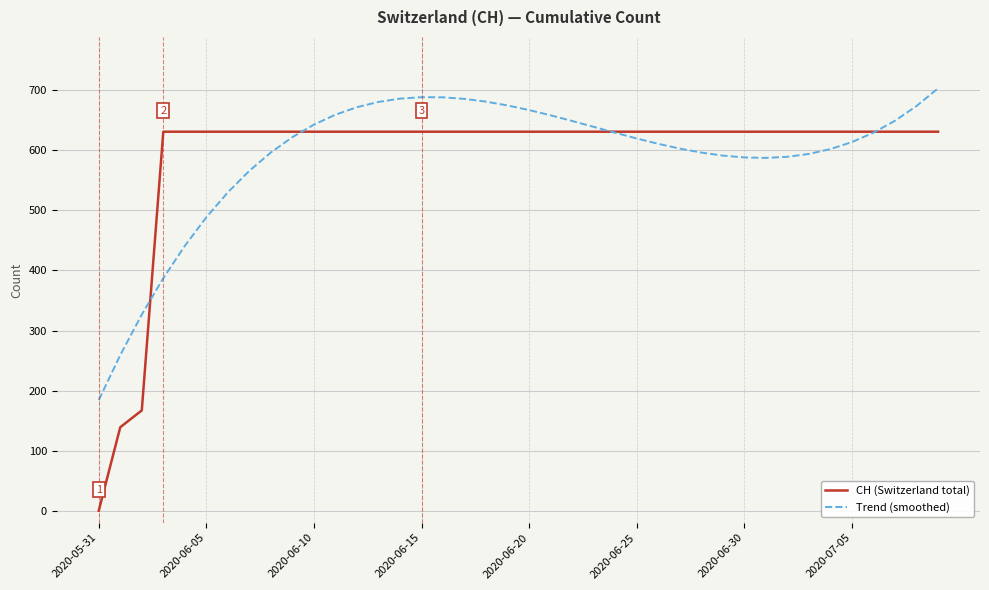

Which series has the largest range (max minus min)?

CH (Switzerland total)